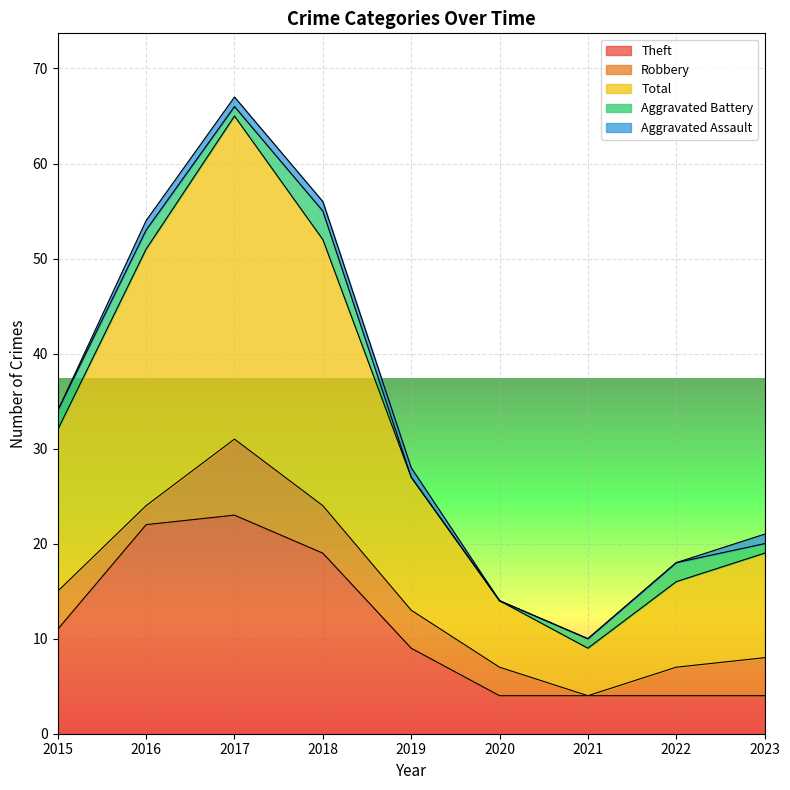

Does the chart display data point markers on the line(s)?

No